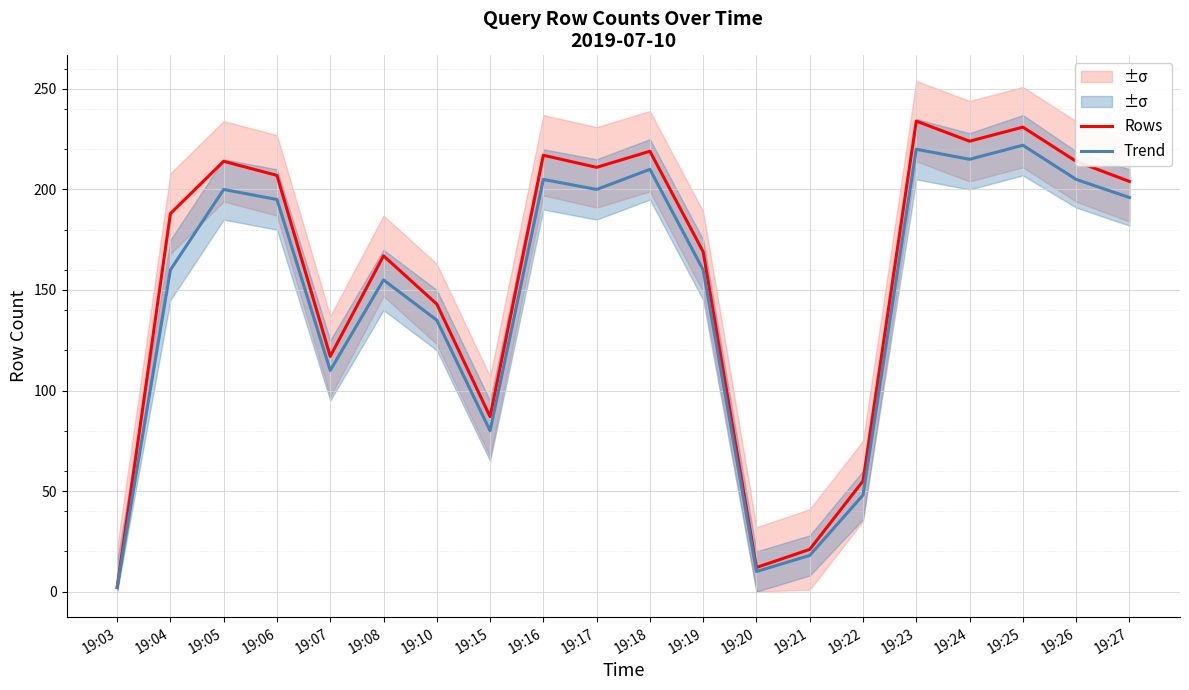

What is the total value across all series at 19:22?

103